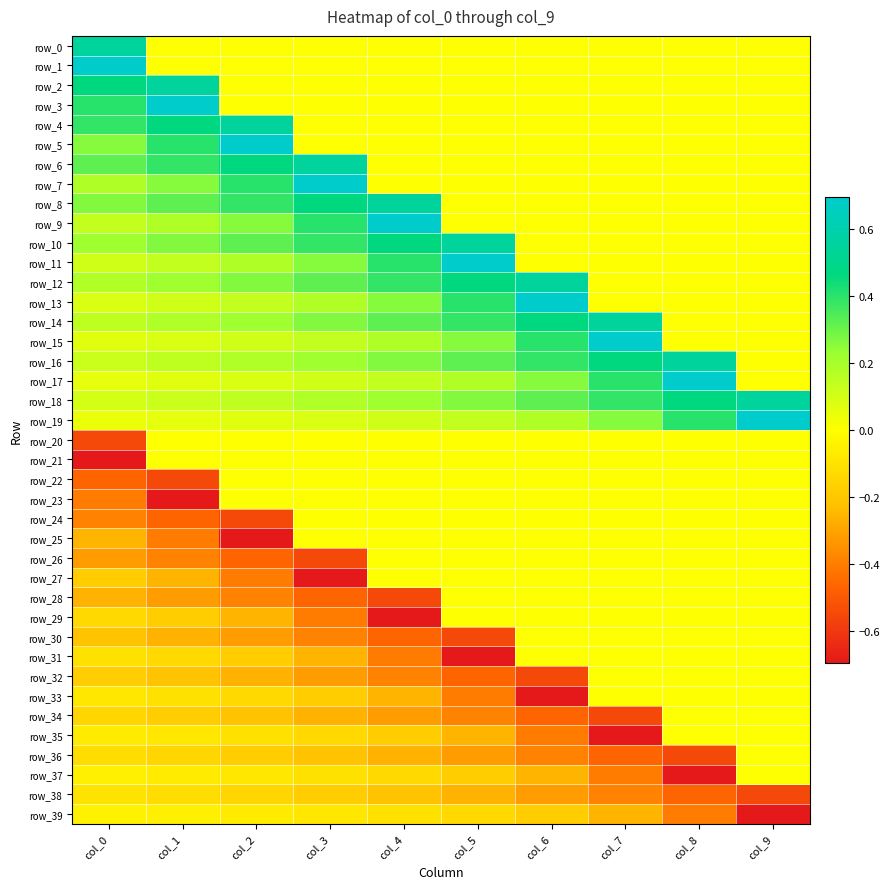

At which category does the chart reach its minimum across all series?

col_0